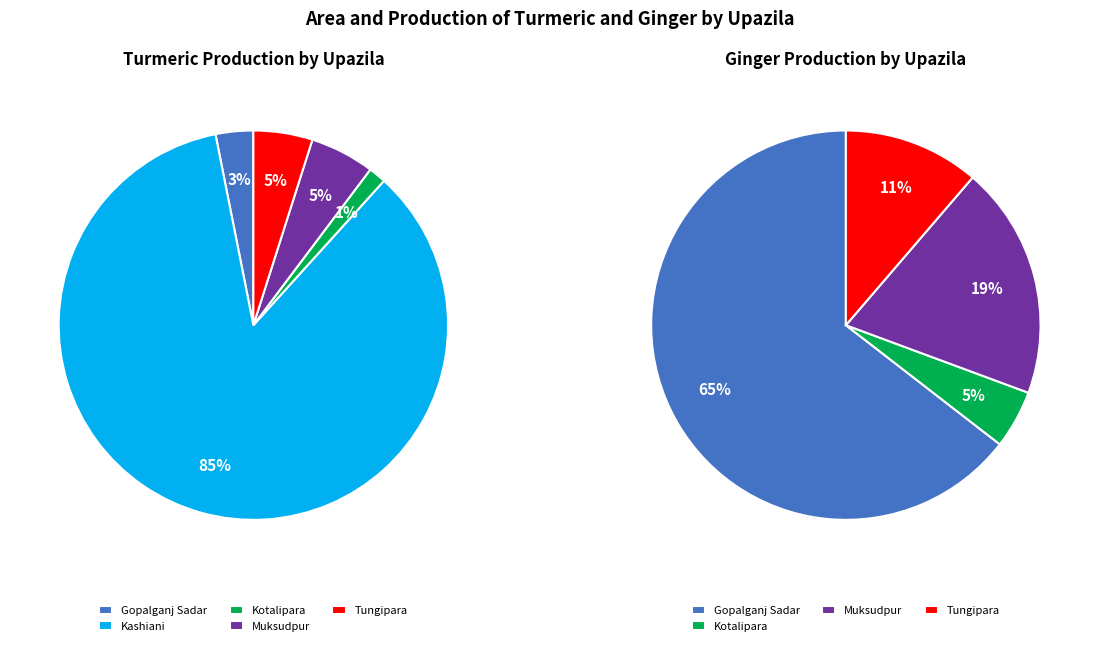

Rank the series at Kashiani from highest to lowest value.

Turmeric Production, Ginger Production